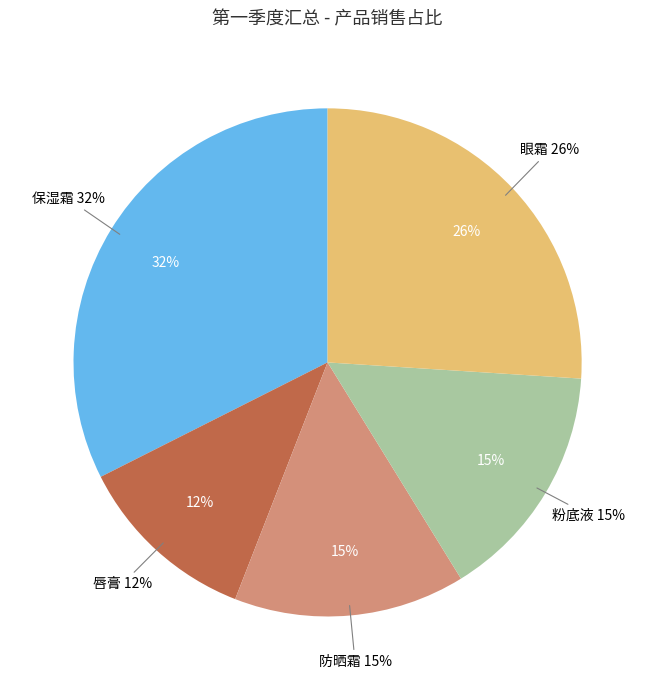

Is 保湿霜 the majority of the pie?

No